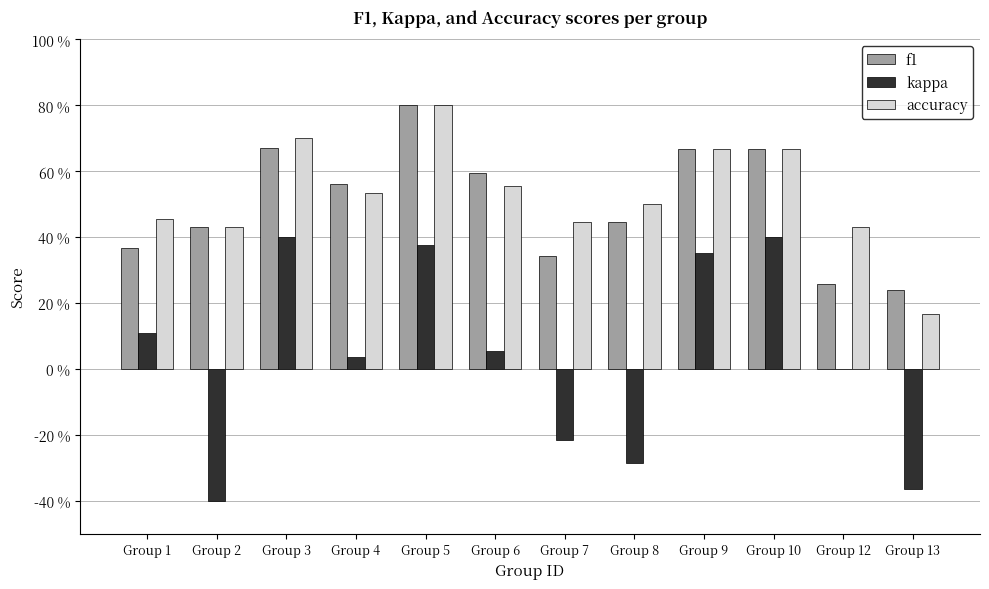

What is the smallest value displayed?

-0.4